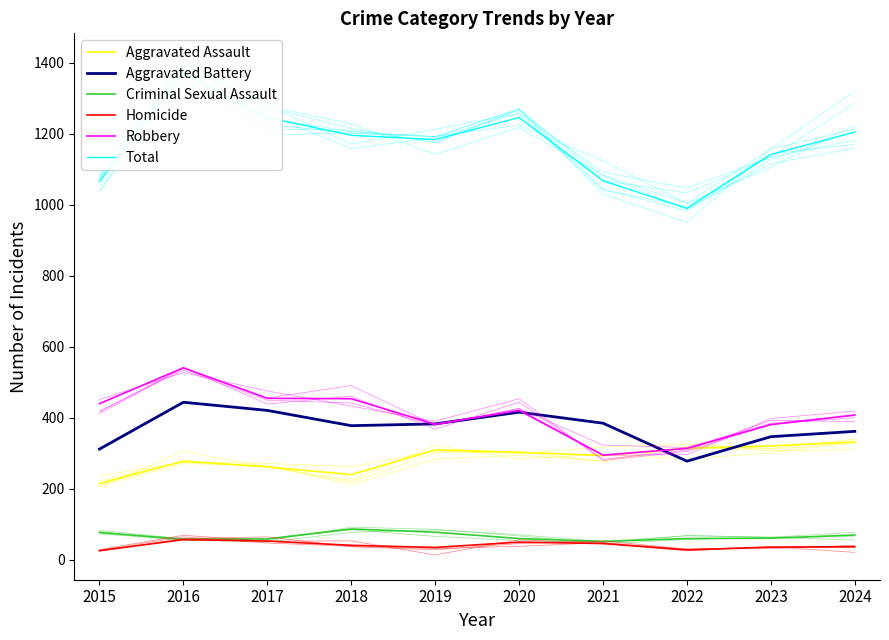

What is the greatest value displayed?

1373